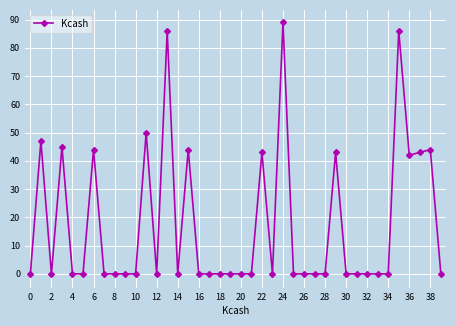

What is the sum of all values?

706